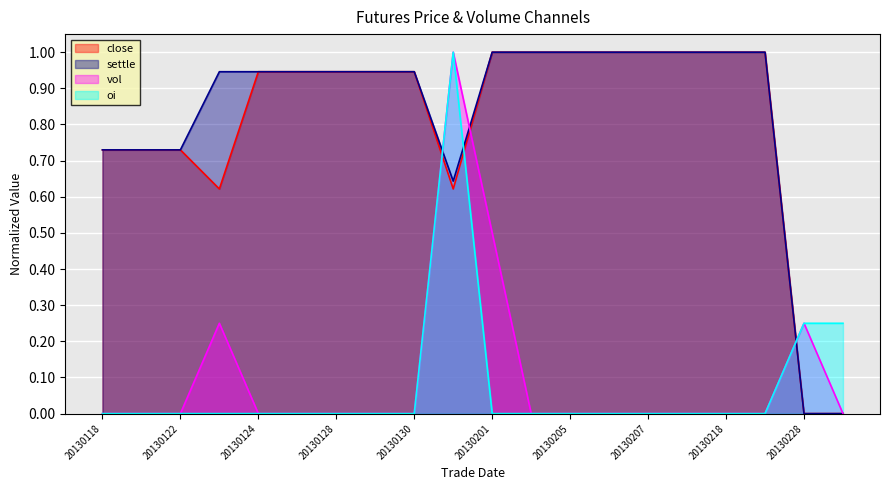

What are all the series names shown in the legend?

close, settle, vol, oi